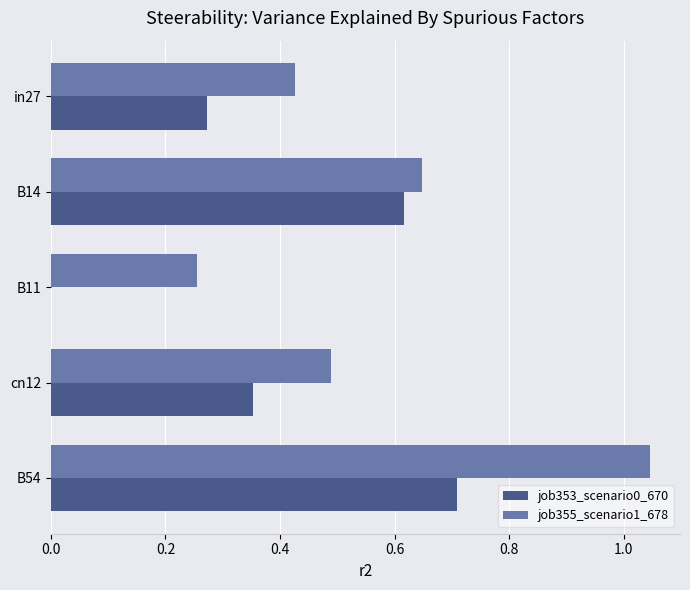

Which category has the highest value in the job353_scenario0_670 series?

B54